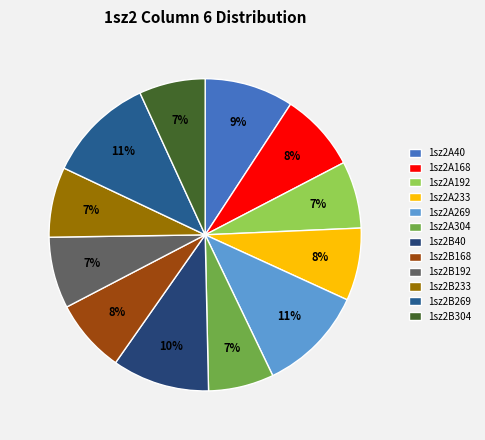

How many segments does this pie chart have?

12